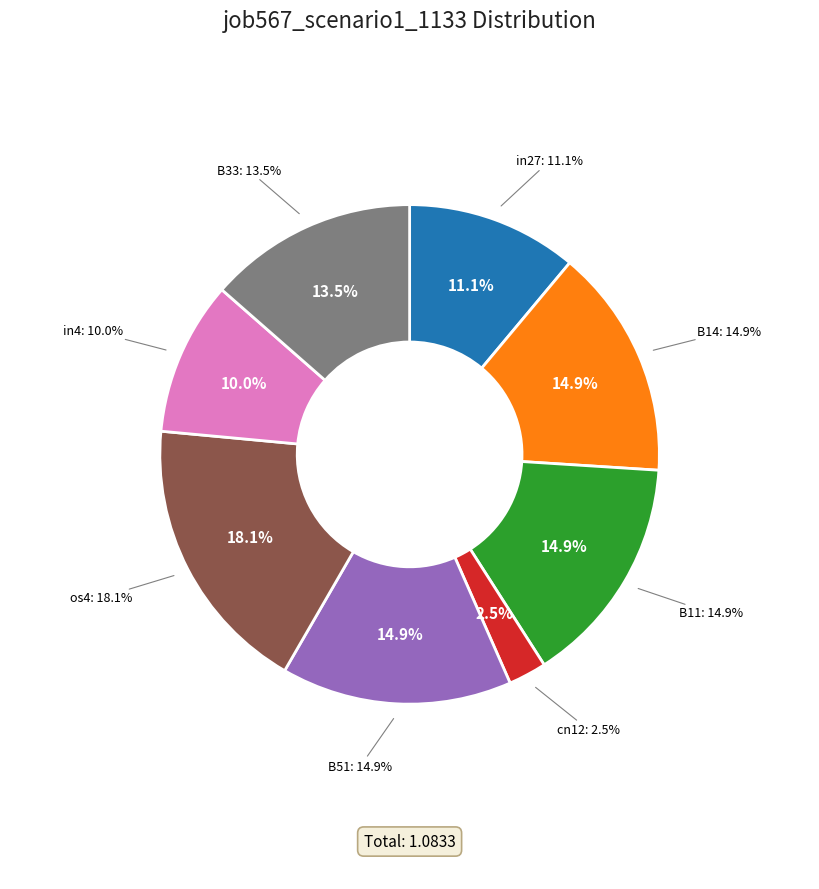

Rank the categories by value from lowest to highest.

cn12, in4, in27, B33, B14, B11, B51, os4